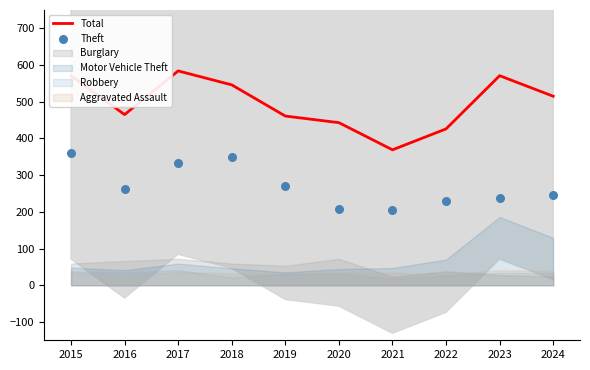

Which series has the largest total across all categories?

Total